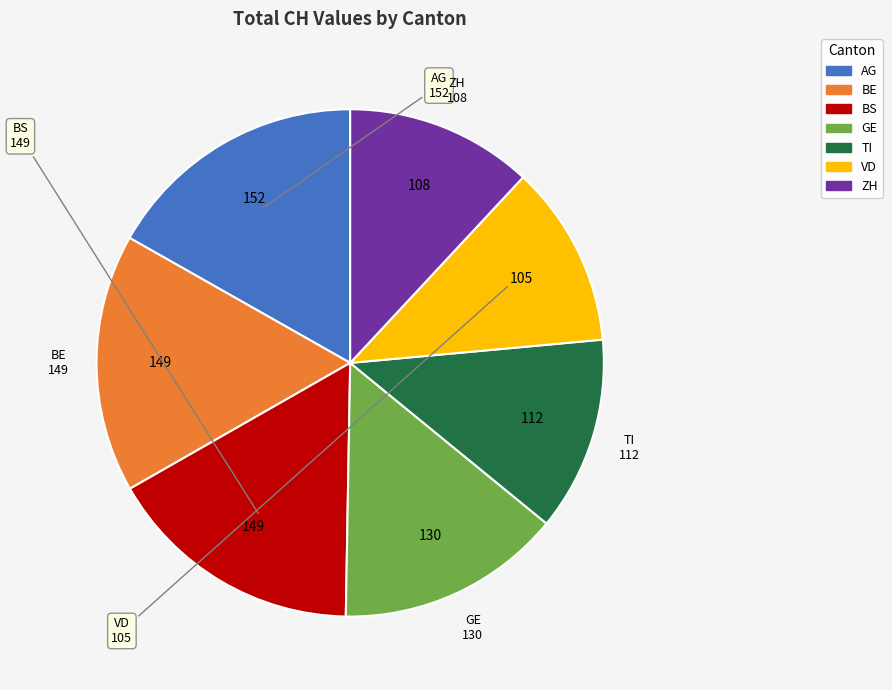

Does any single category account for the majority?

No